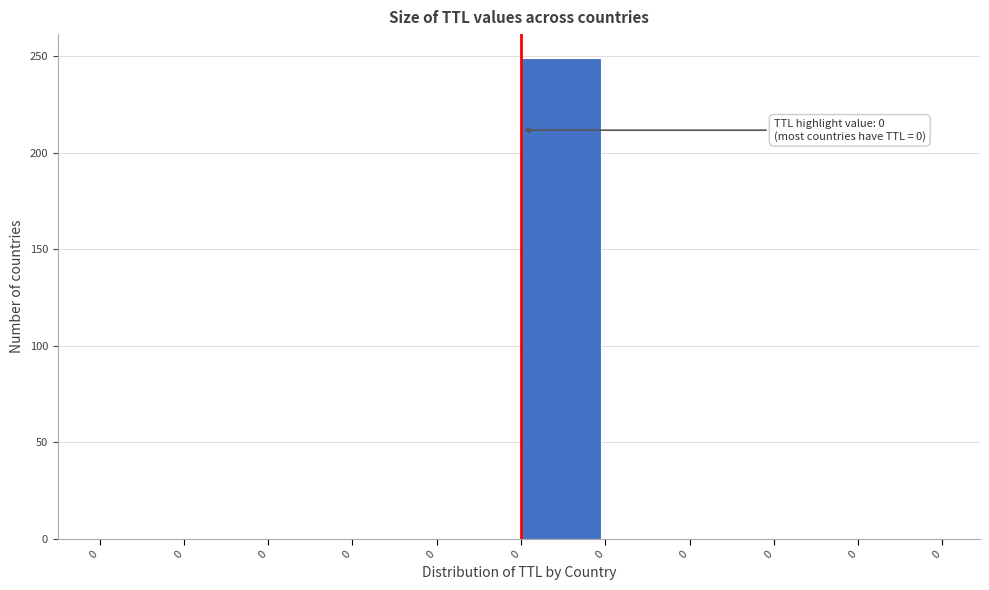

How many data points are above 0?

1